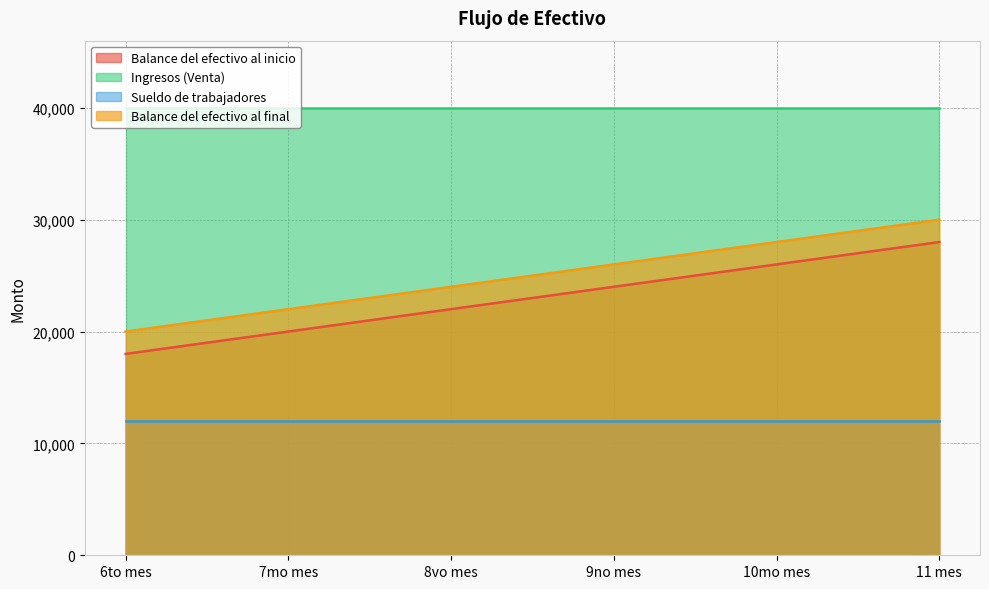

True or false: Balance del efectivo al final and Balance del efectivo al inicio intersect in this chart.

False